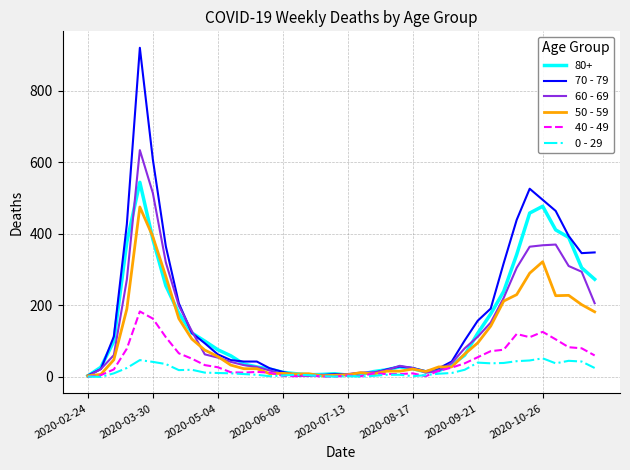

Rank the series by their maximum value, from lowest to highest.

0 - 29, 40 - 49, 50 - 59, 80+, 60 - 69, 70 - 79